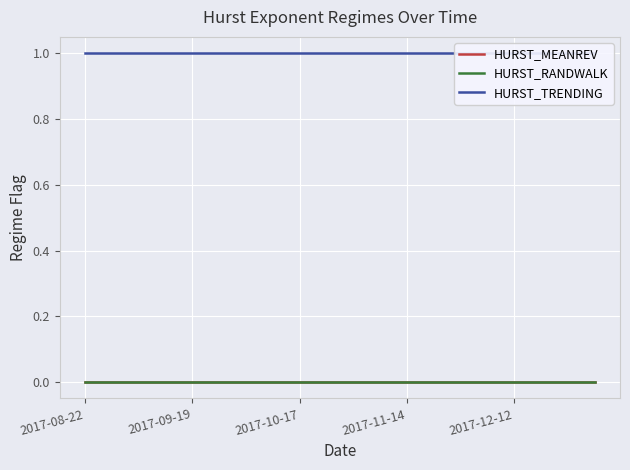

The HURST_TRENDING series shows 0 at 14. True or false?

False